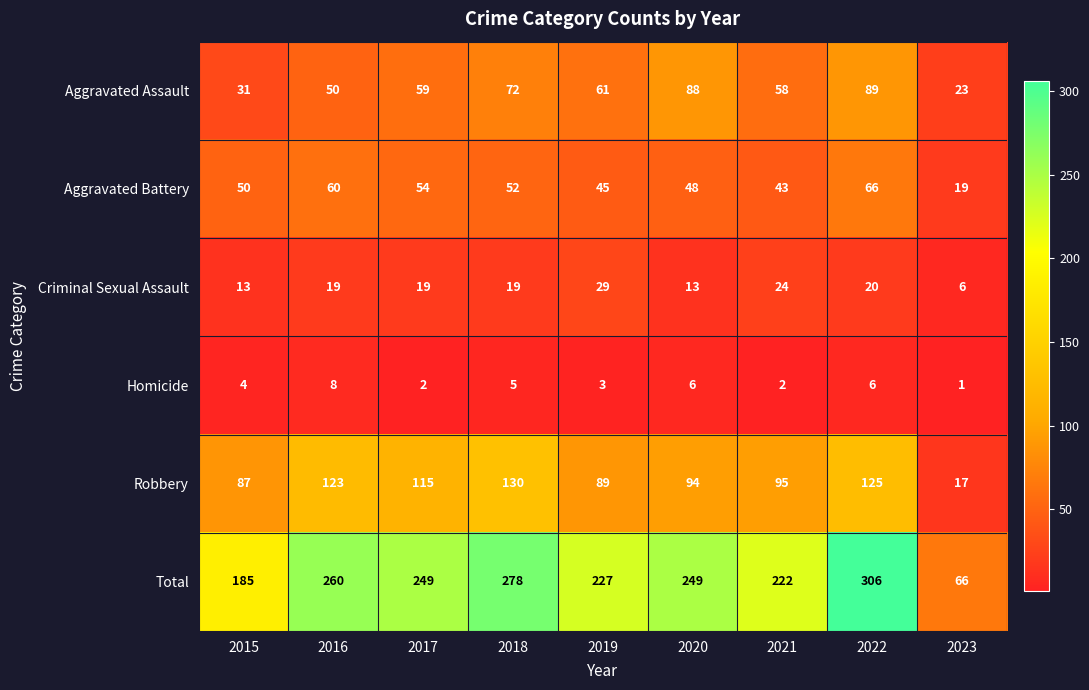

Which category has the lowest value in the Aggravated Battery series?

2023